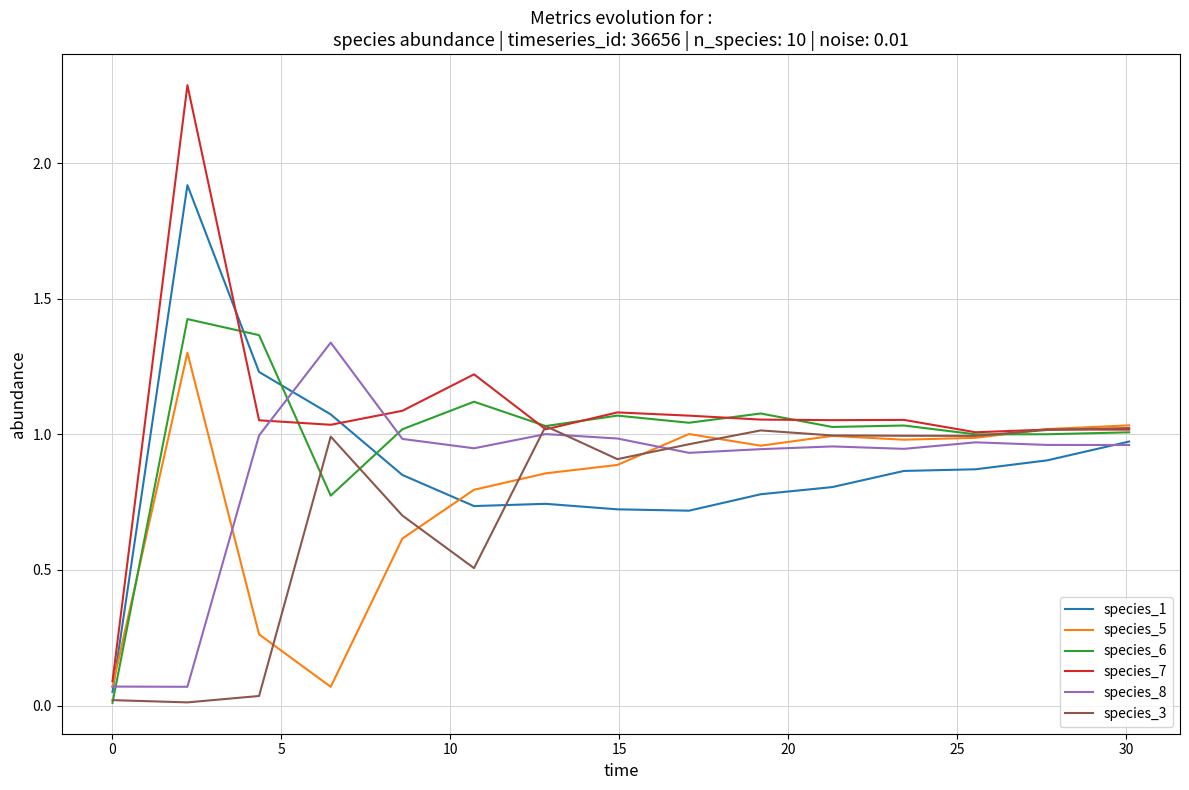

Does the chart display data point markers on the line(s)?

No